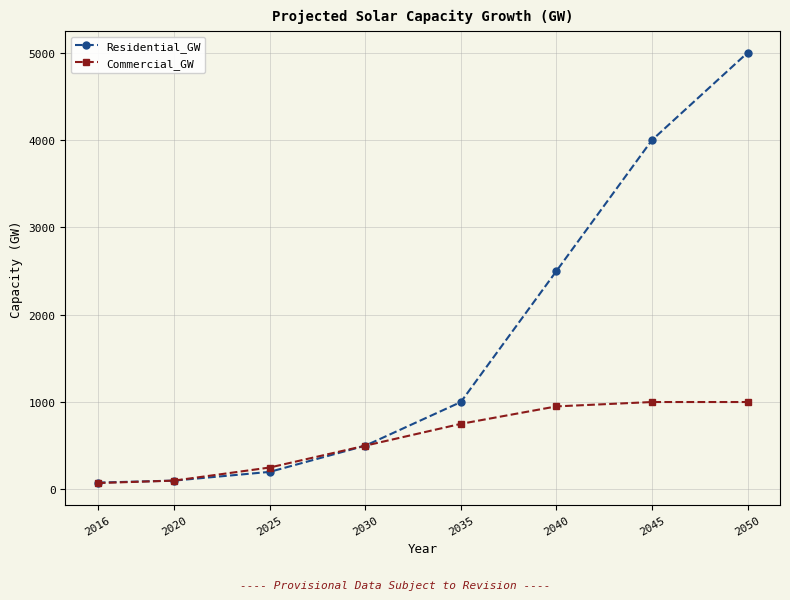

Where is Commercial_GW nearest to the value 536?

2030